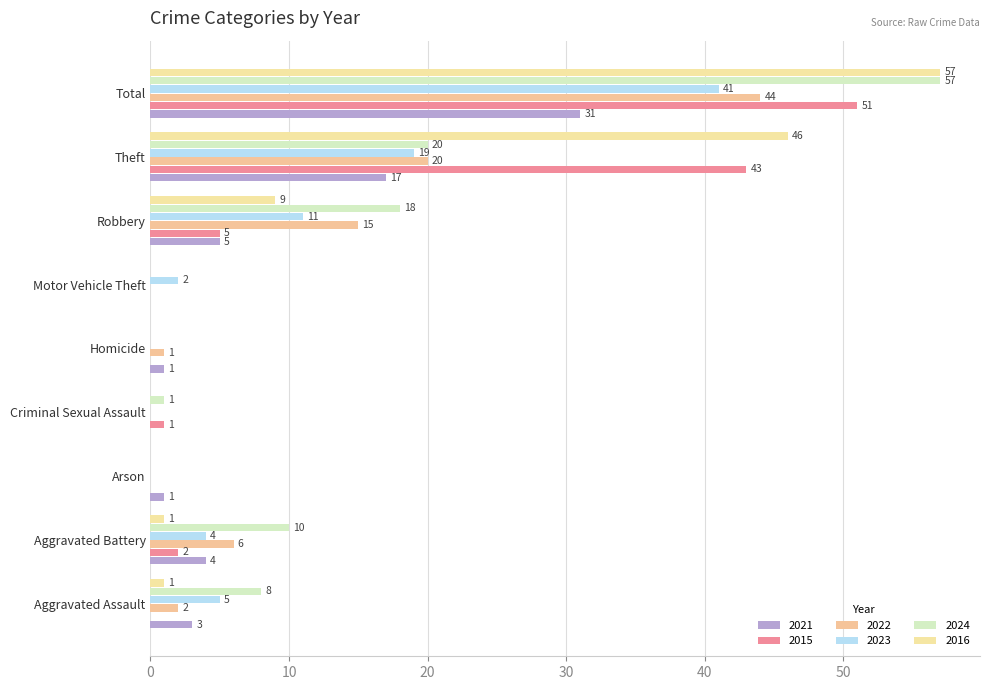

How many data points does each series have?

9